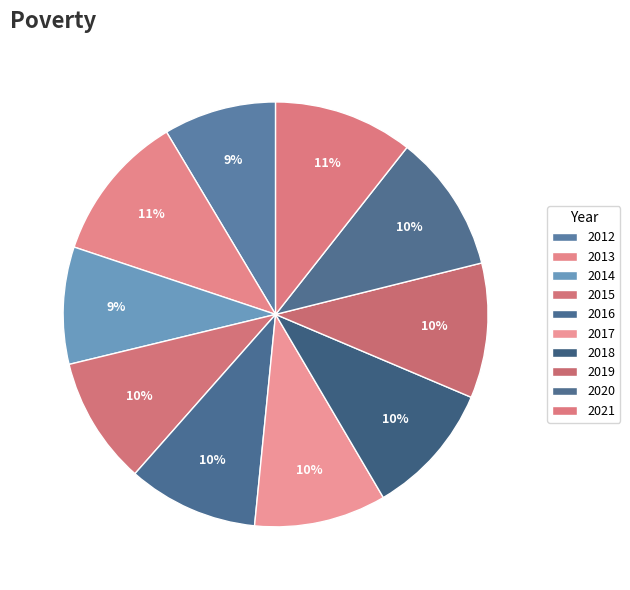

How many slices are in this pie chart?

10